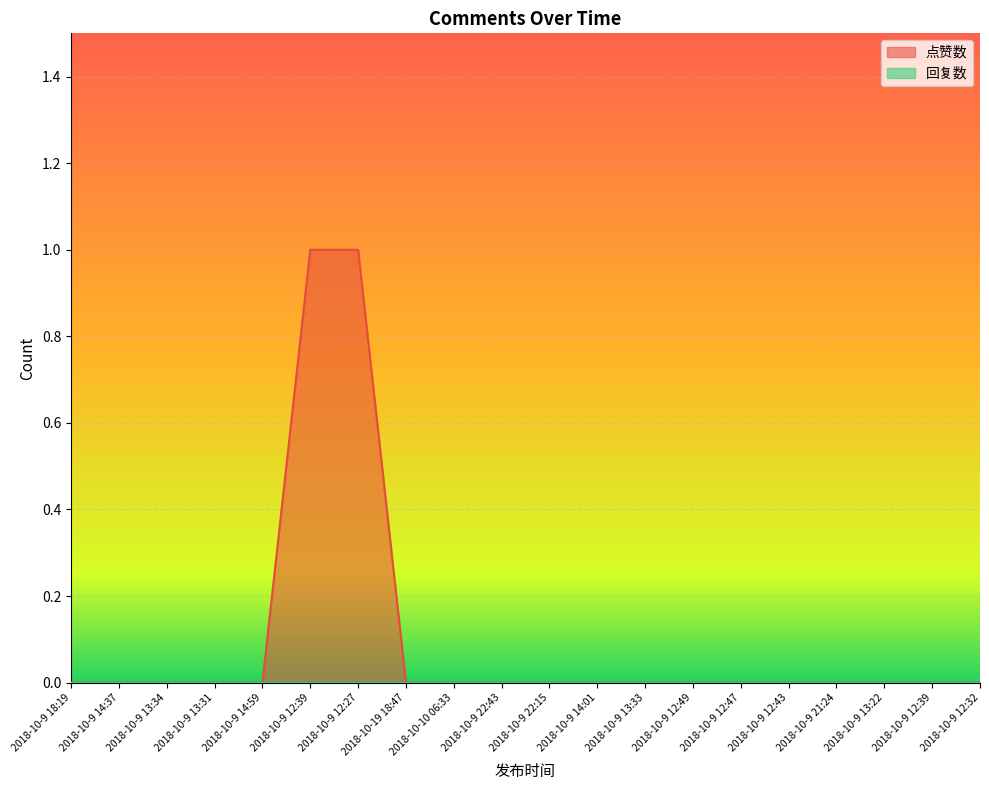

Reading left to right, what are all the values shown in this chart?

0	0	0	0	0	1	1	0	0	0	0	0	0	0	0	0	0	0	0	0